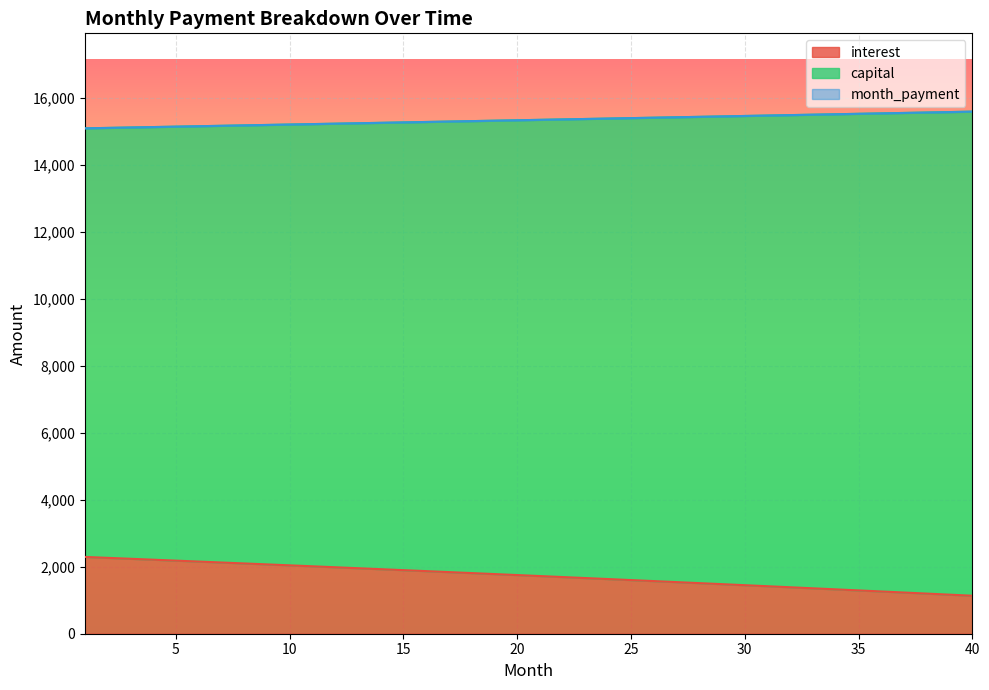

What is the difference between the interest values at 16 and 10?

172.8